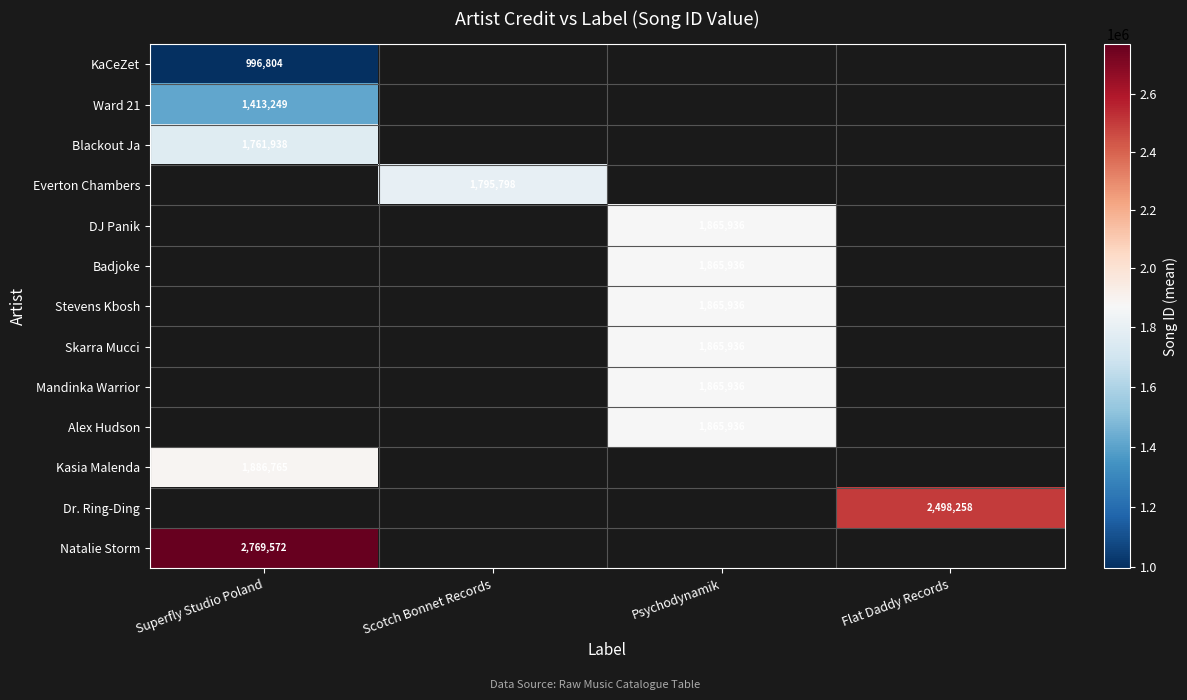

At how many categories does at least one series exceed 2179563?

2